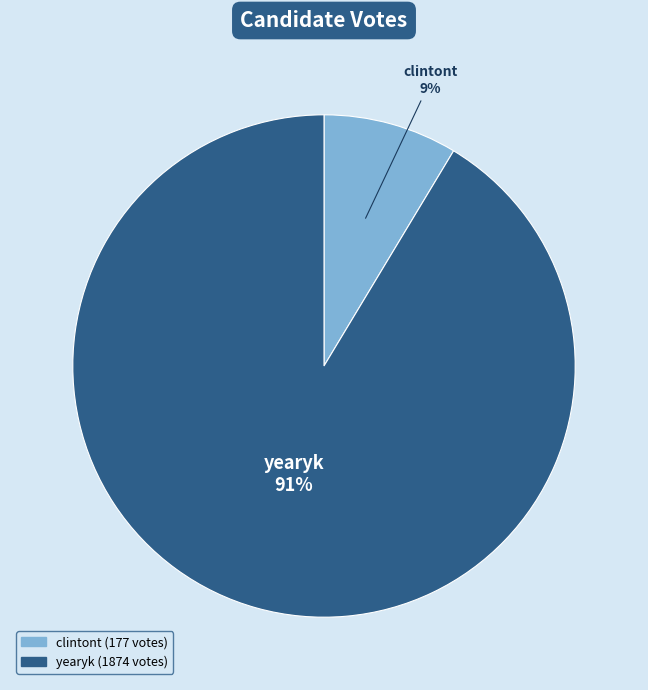

How many segments does this pie chart have?

2